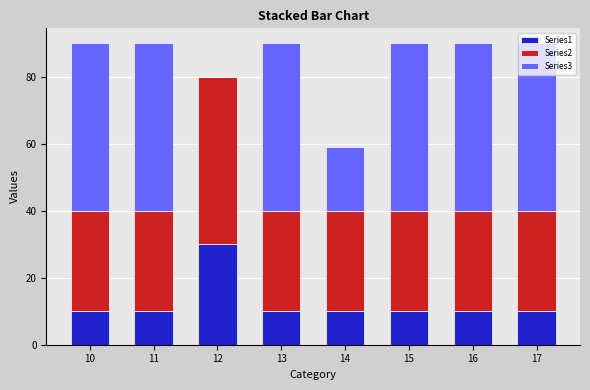

What are all the series names shown in the legend?

Series1, Series2, Series3